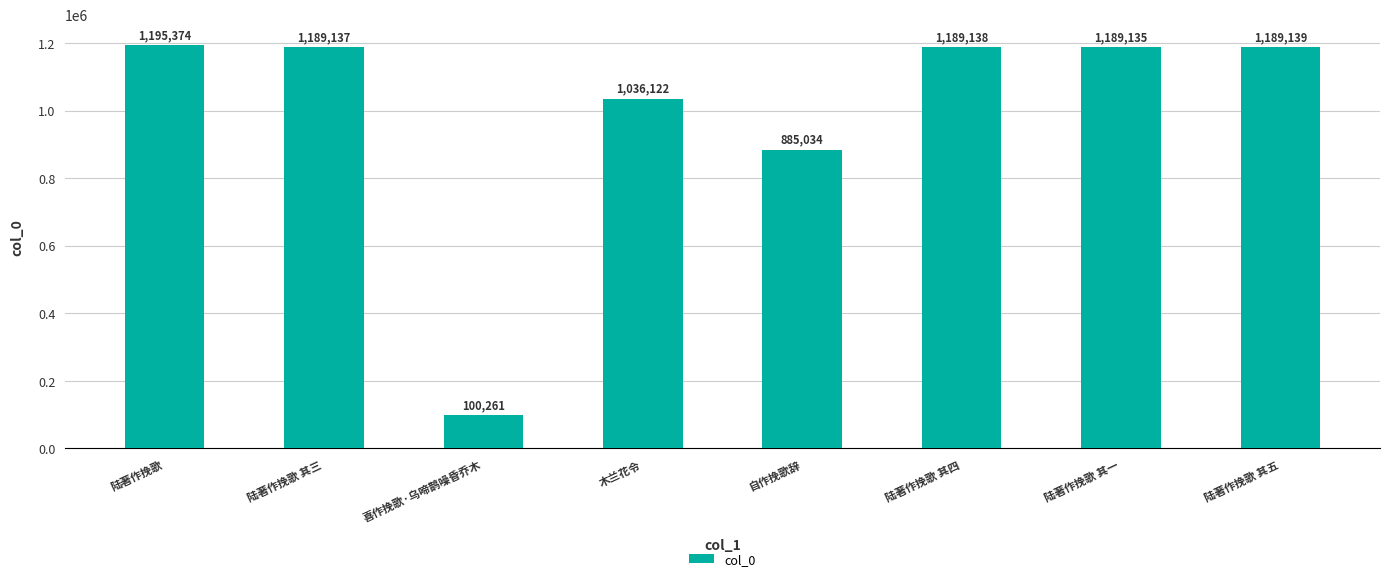

True or false: the data shows 635196 at 陆著作挽歌 其五.

False